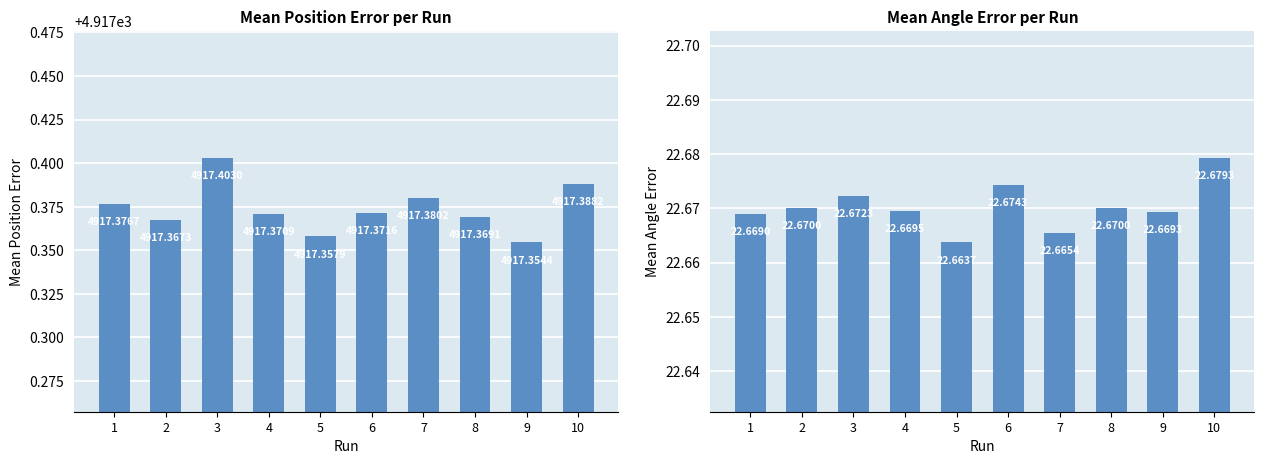

List the labels in order of Mean Position Error value, smallest first.

9, 5, 2, 8, 4, 6, 1, 7, 10, 3